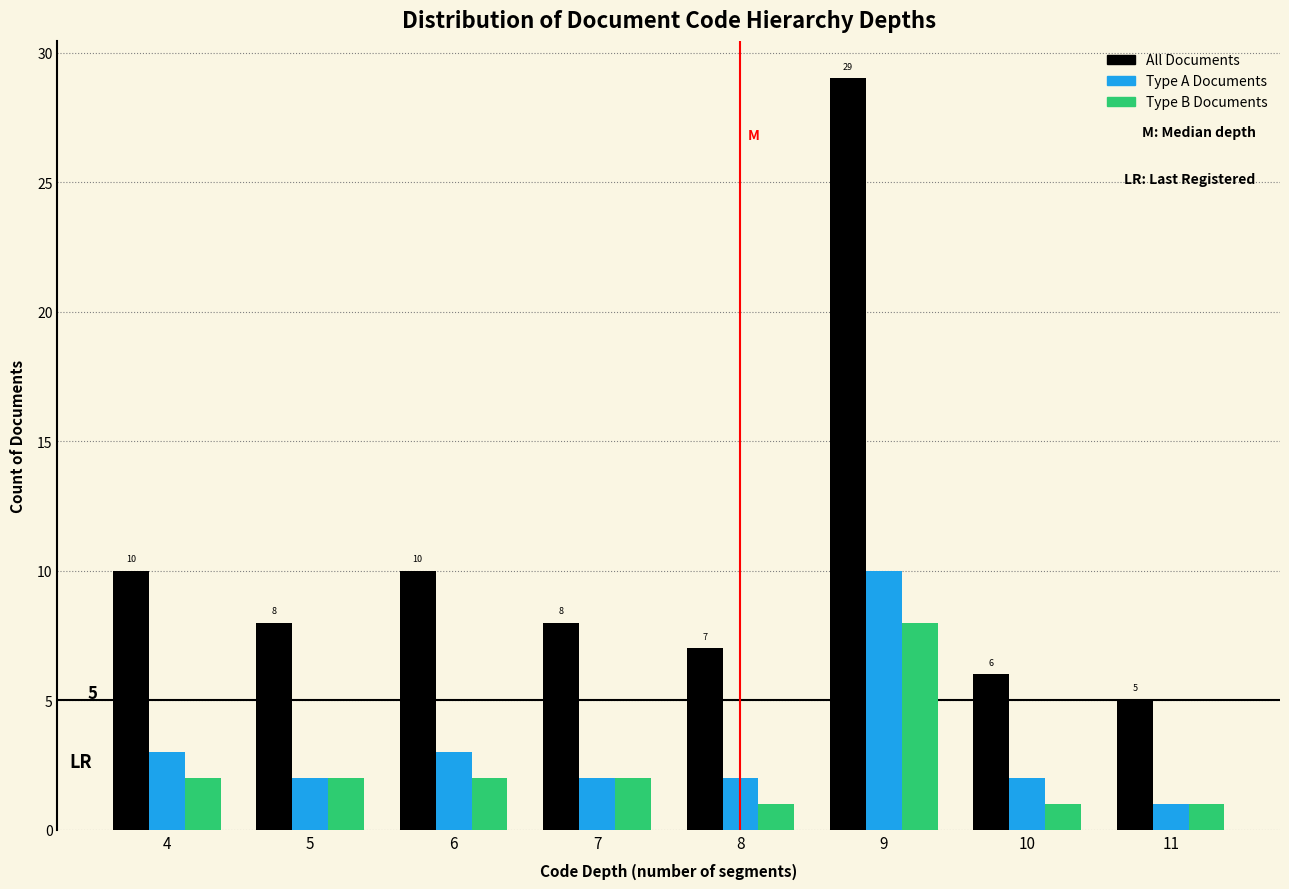

Reading left to right, list all the values displayed in this chart.

All Documents: 10	8	10	8	7	29	6	5
Type A Documents: 3	2	3	2	2	10	2	1
Type B Documents: 2	2	2	2	1	8	1	1